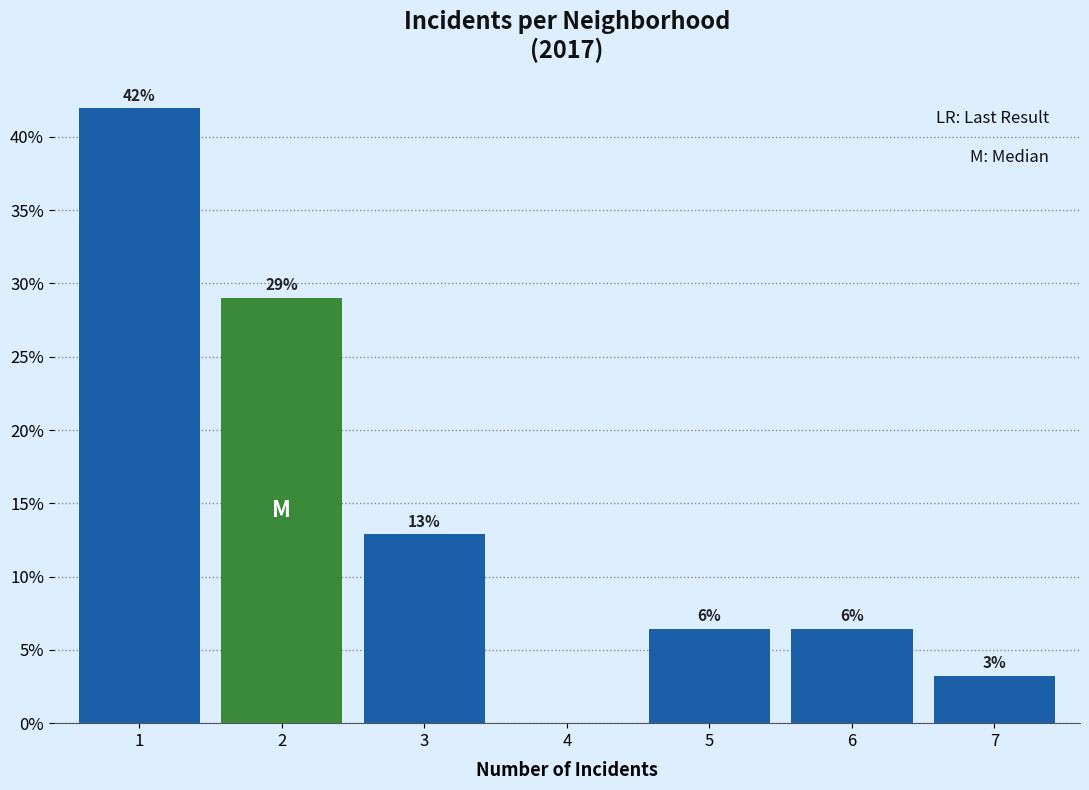

Are the bars horizontal?

No